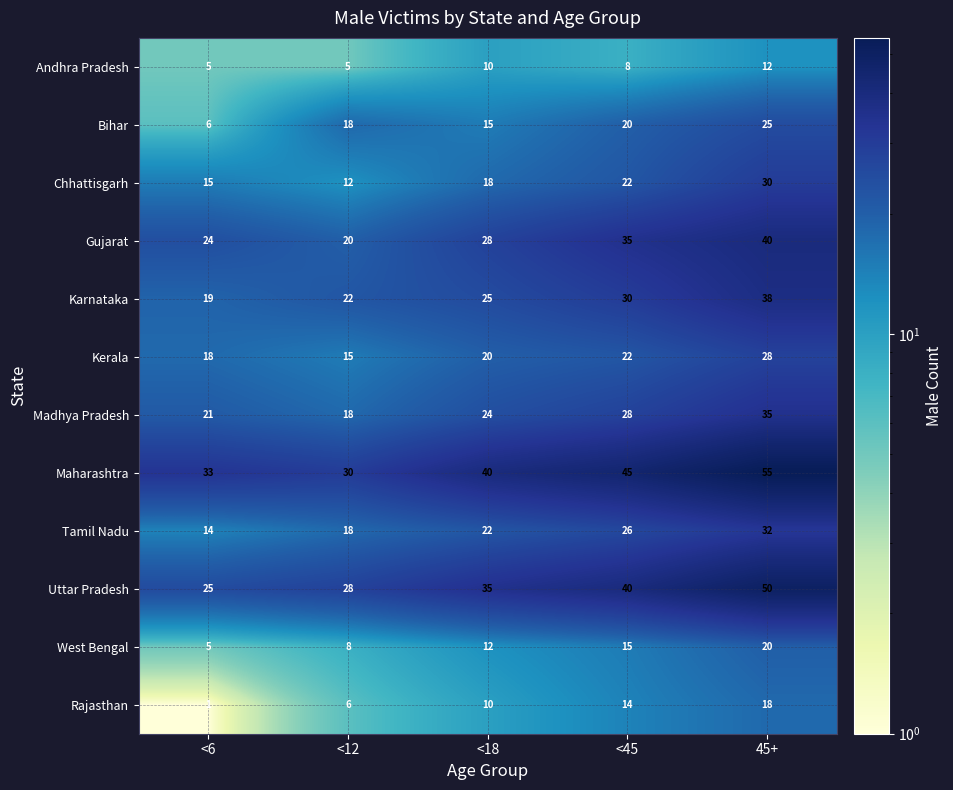

Is the value of Uttar Pradesh at <6 greater than the value of Chhattisgarh at <12?

Yes